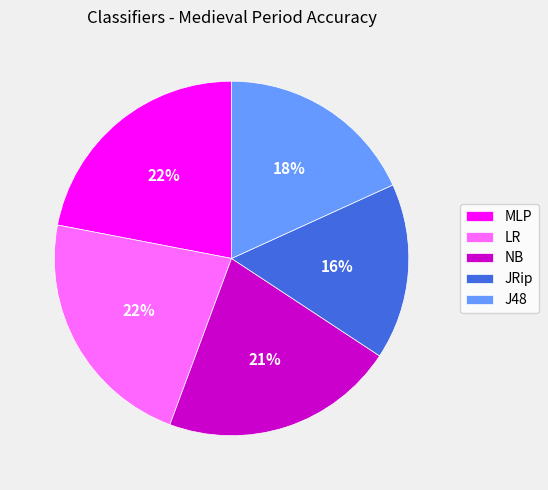

Does JRip account for over 50% of the chart?

No